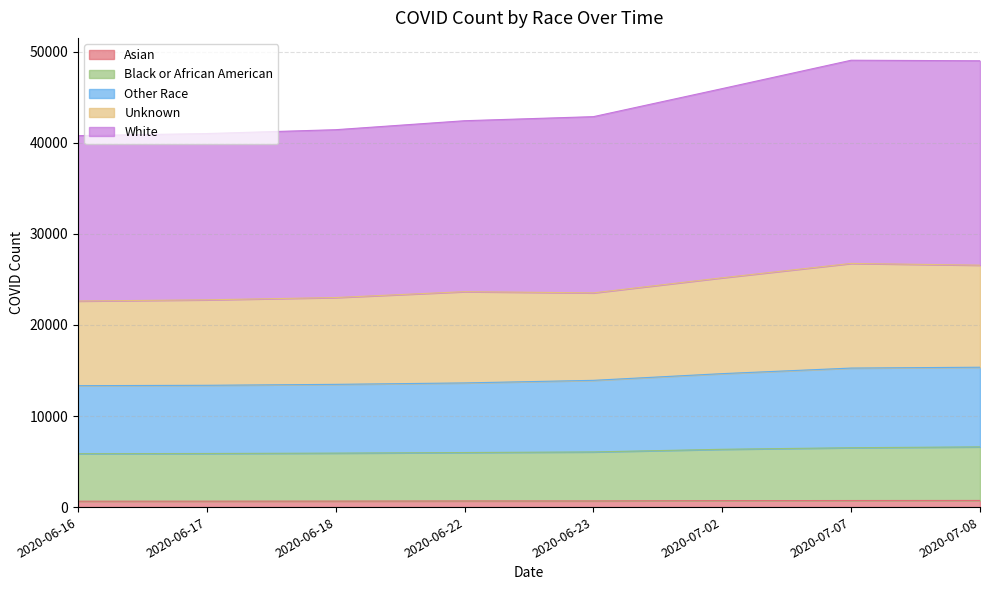

Reading left to right, transcribe all the data shown in this chart.

Asian: 2020-06-16=646	2020-06-17=650	2020-06-18=658	2020-06-22=673	2020-06-23=676	2020-07-02=709	2020-07-07=721	2020-07-08=729
Black or African American: 2020-06-16=5866	2020-06-17=5884	2020-06-18=5926	2020-06-22=5990	2020-06-23=6057	2020-07-02=6346	2020-07-07=6519	2020-07-08=6612
Other Race: 2020-06-16=13332	2020-06-17=13373	2020-06-18=13476	2020-06-22=13634	2020-06-23=13917	2020-07-02=14653	2020-07-07=15264	2020-07-08=15357
Unknown: 2020-06-16=22626	2020-06-17=22759	2020-06-18=23010	2020-06-22=23655	2020-06-23=23522	2020-07-02=25179	2020-07-07=26756	2020-07-08=26562
White: 2020-06-16=40786	2020-06-17=41013	2020-06-18=41438	2020-06-22=42423	2020-06-23=42871	2020-07-02=45952	2020-07-07=49065	2020-07-08=49005